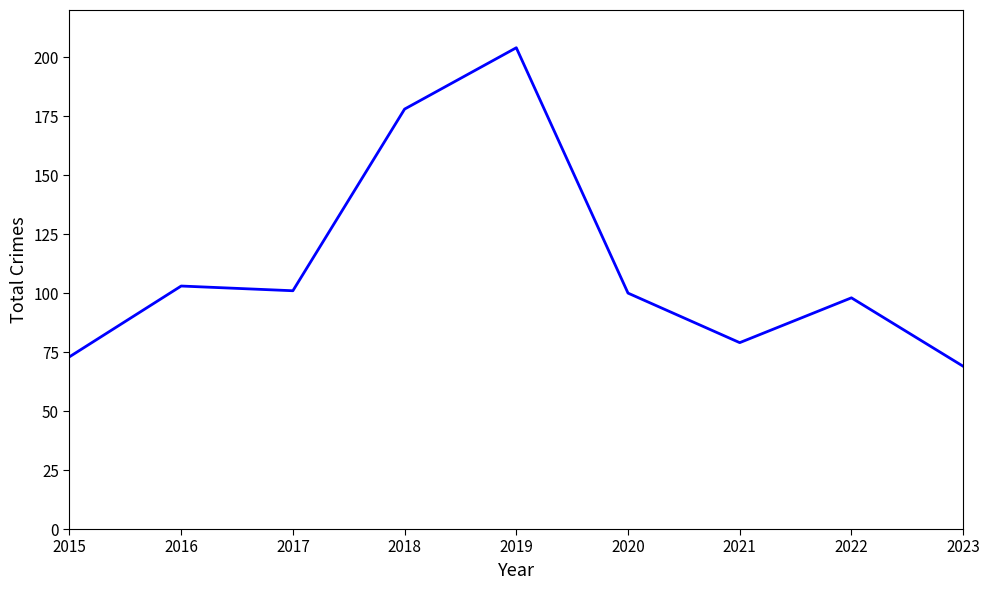

Reading left to right, list all the values displayed in this chart.

2015=73	2016=103	2017=101	2018=178	2019=204	2020=100	2021=79	2022=98	2023=69